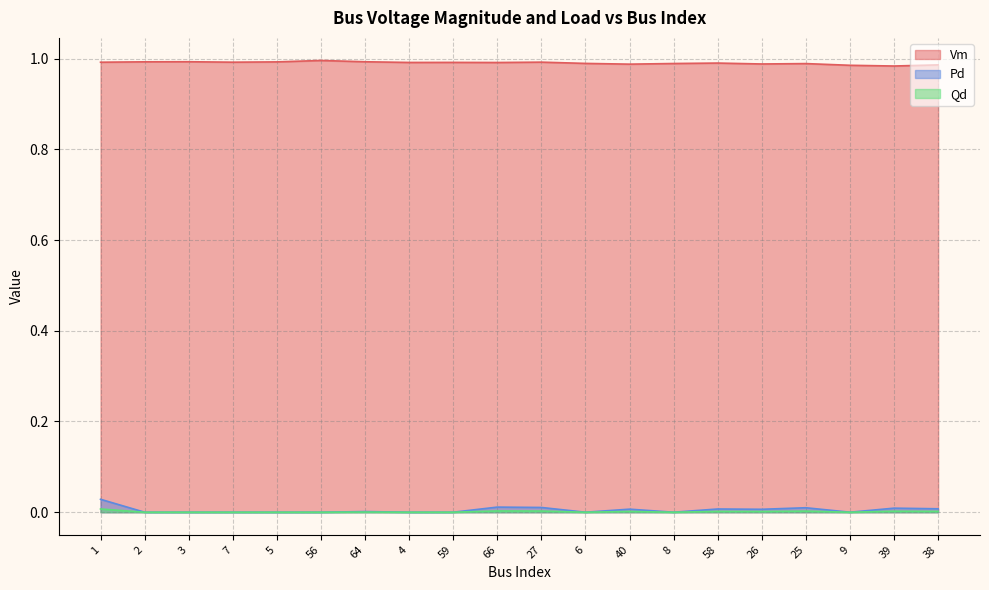

How many interior local peaks does the Vm series have?

6